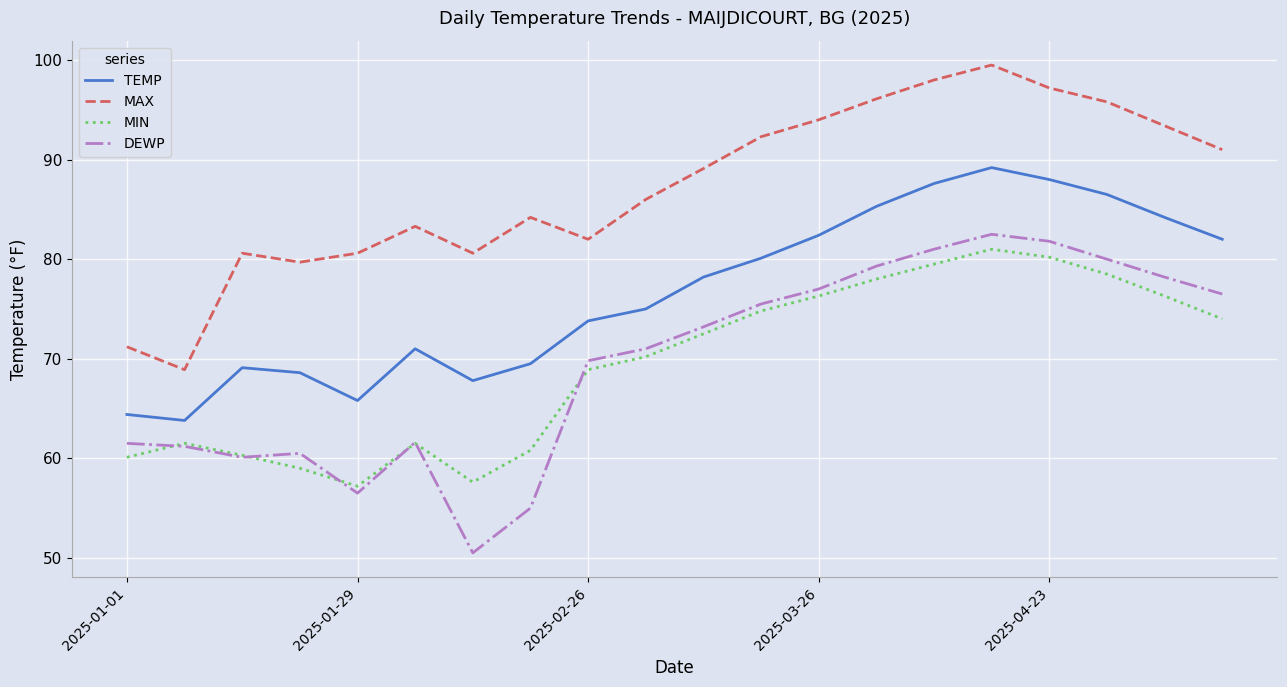

Which series has the largest total across all categories?

MAX